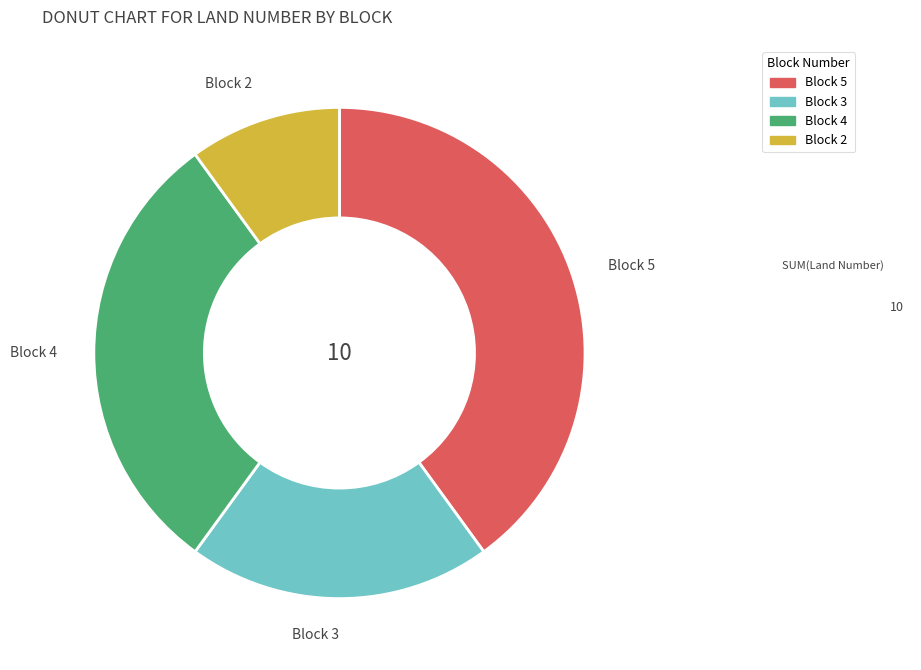

Count the number of slices in the pie.

4